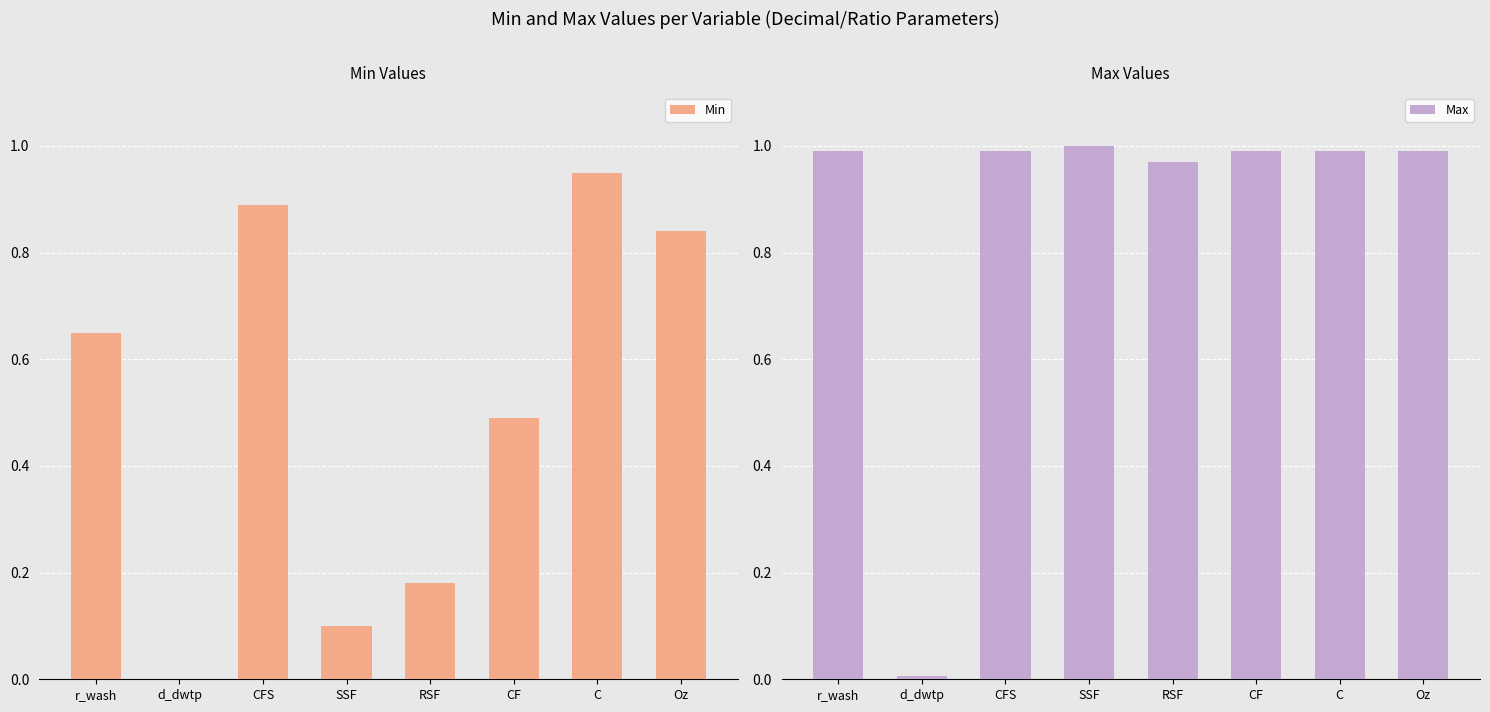

Rank the series by their average value, from lowest to highest.

Min, Max